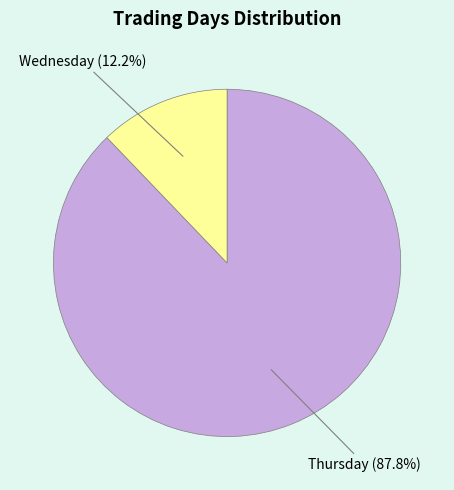

Is there a majority slice in this chart?

Yes